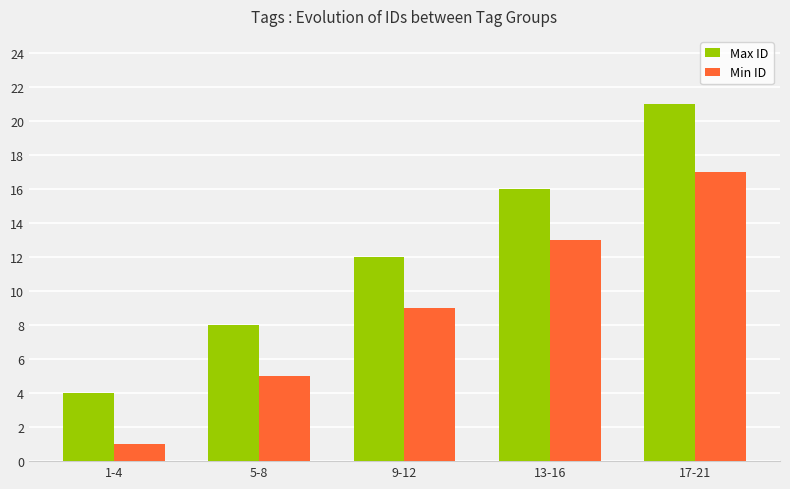

What is the sum of all Max ID values?

61